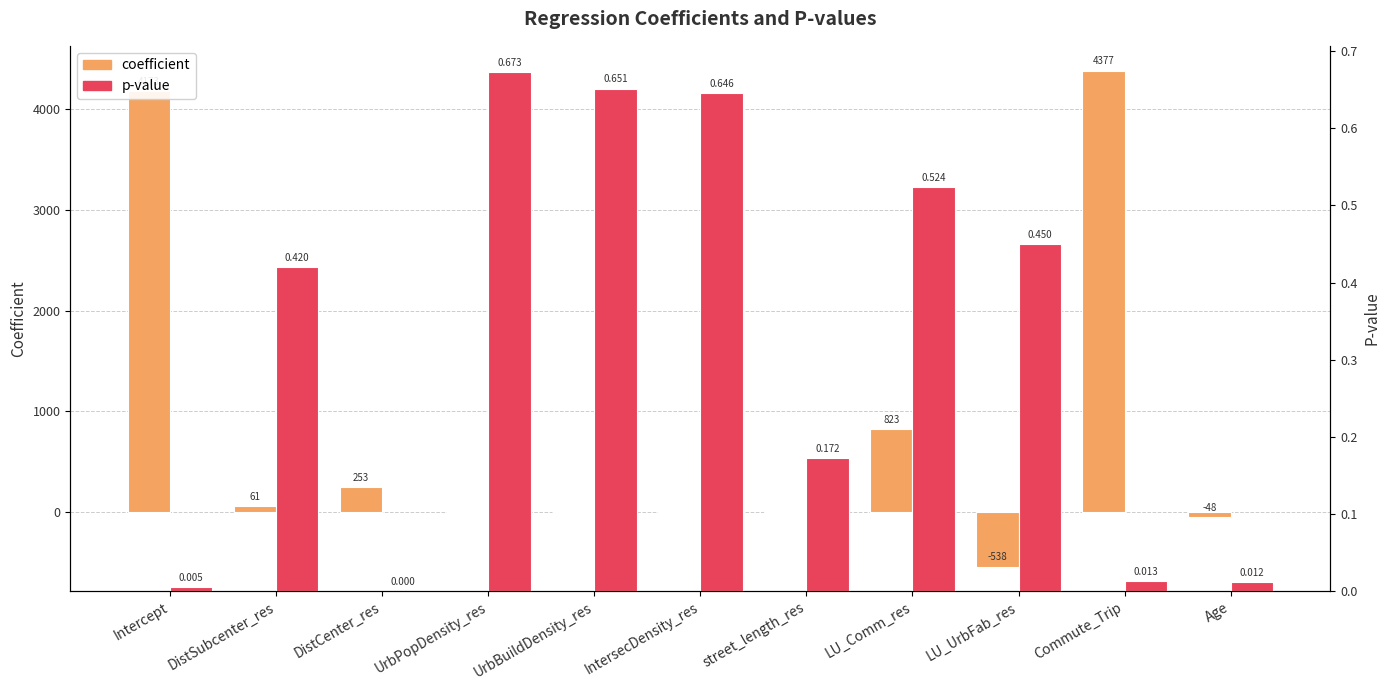

Where is coefficient nearest to the value 1919?

LU_Comm_res